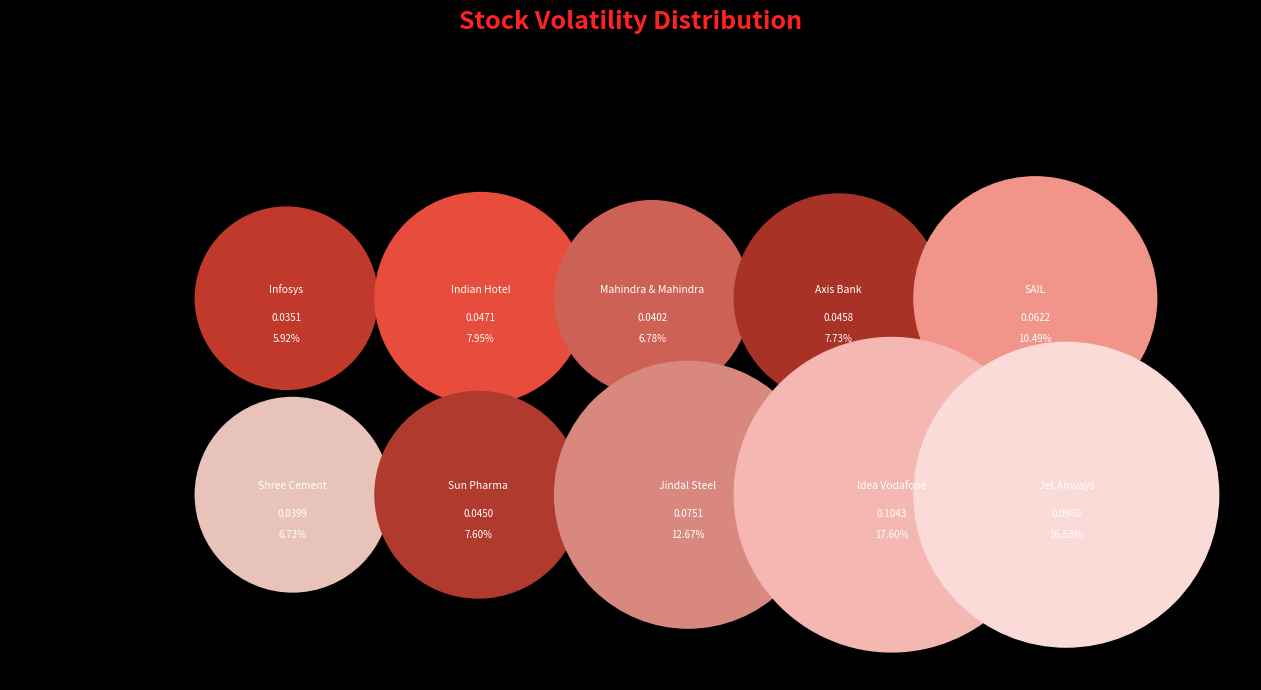

Count the number of slices in the pie.

10